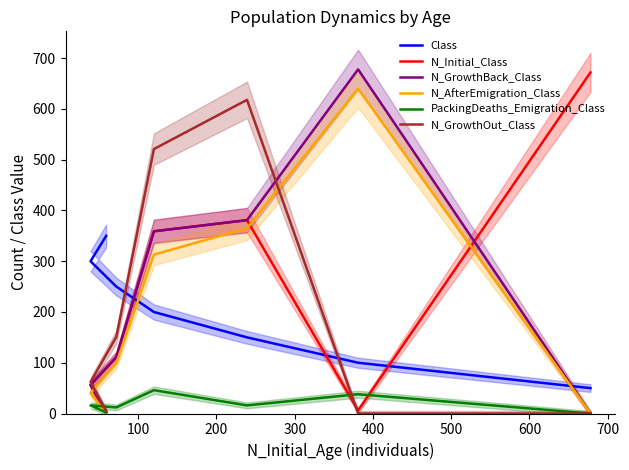

Count the number of data series in this chart.

6